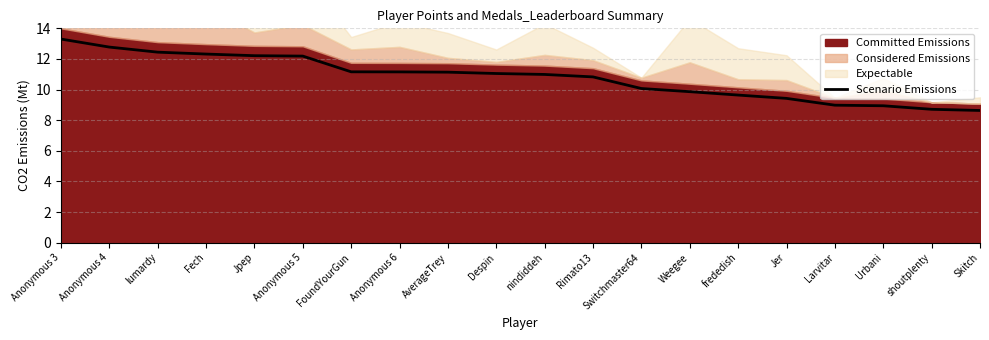

List the labels in order of value, smallest first.

Skitch, shoutplenty, Urbani, Larvitar, Jer, frededish, Weegee, Switchmaster64, Rimato13, nindiddeh, Despin, AverageTrey, Anonymous 6, FoundYourGun, Anonymous 5, Jpep, Fech, lumardy, Anonymous 4, Anonymous 3